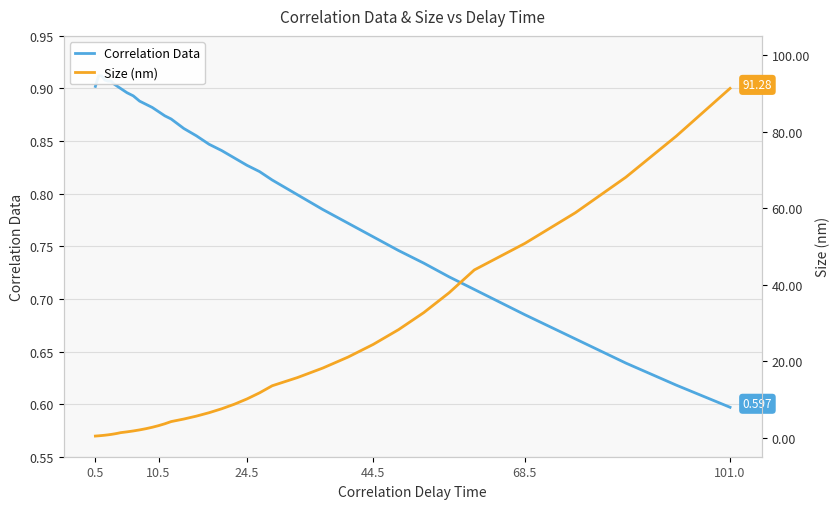

The Correlation Data series shows 0.4 at 101.0. True or false?

False